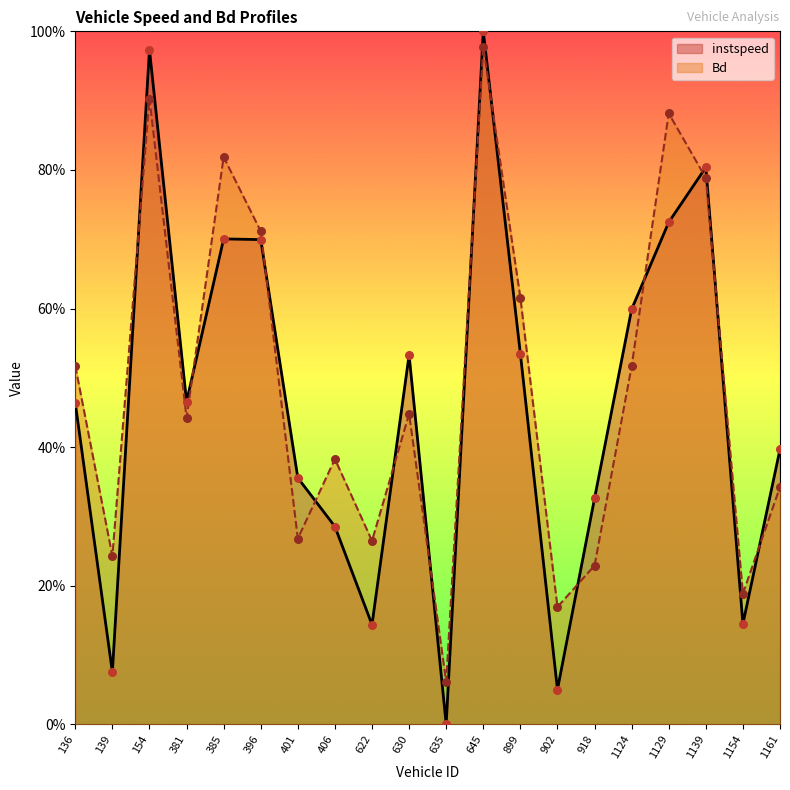

What are all the series names shown in the legend?

instspeed, Bd